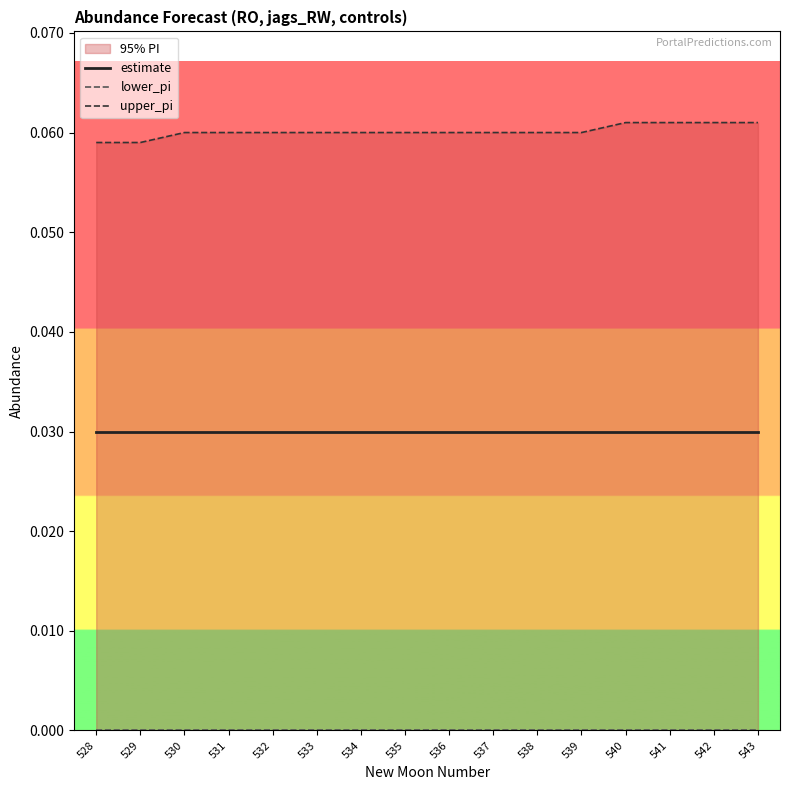

How many distinct data groups are displayed?

3